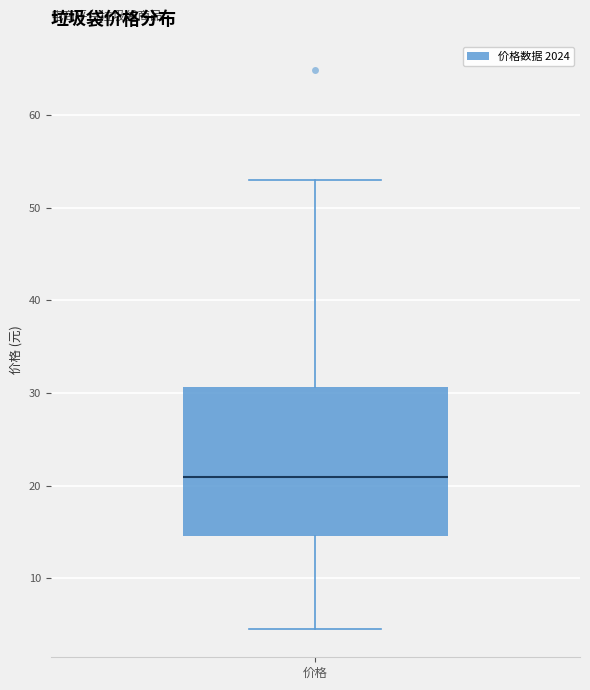

Transcribe this box plot: give where the median line is, the range the box spans, and where the two whiskers end, as read against the y-axis. The values are not printed on the chart, so give them approximately, as read against the axis.

median 21, box 15 to 31, whiskers 5 to 53